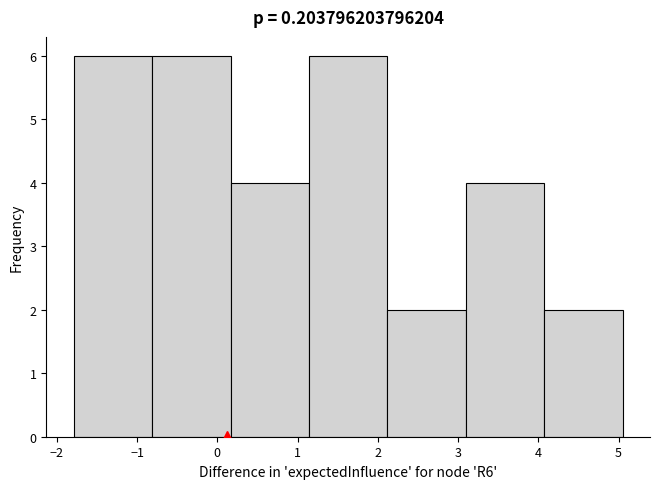

Reading left to right, list every bar in this chart as the range it spans on the x-axis followed by its height. Neither the bar edges nor the heights are printed on the chart, so give them approximately, as read against the axes.

-1.8 to -0.8: 6
-0.8 to 0.2: 6
0.2 to 1.1: 4
1.1 to 2.1: 6
2.1 to 3.1: 2
3.1 to 4.1: 4
4.1 to 5.1: 2